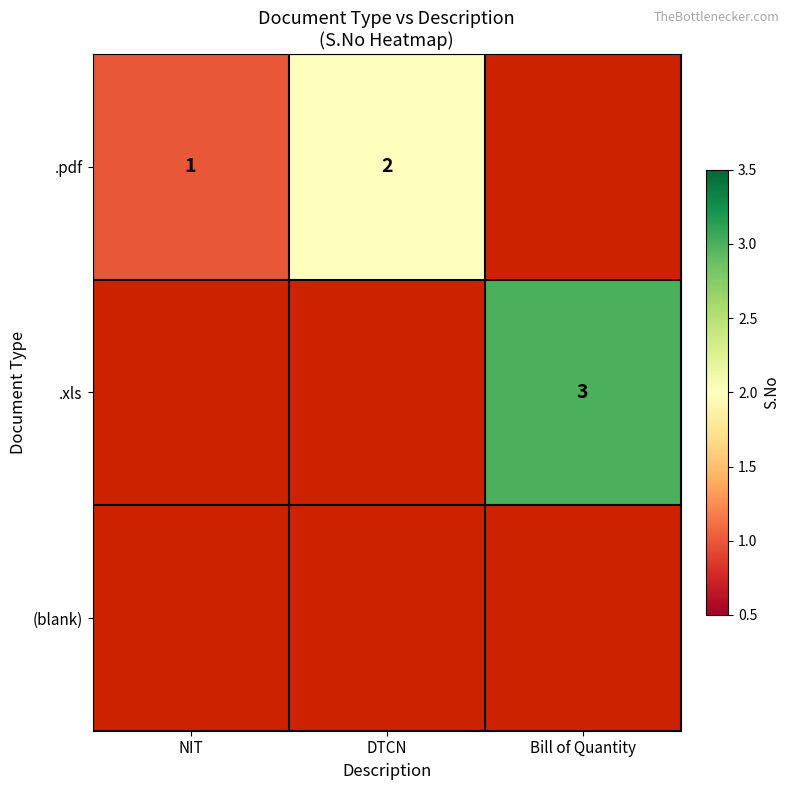

The .xls series shows 3 at Bill of Quantity. True or false?

True